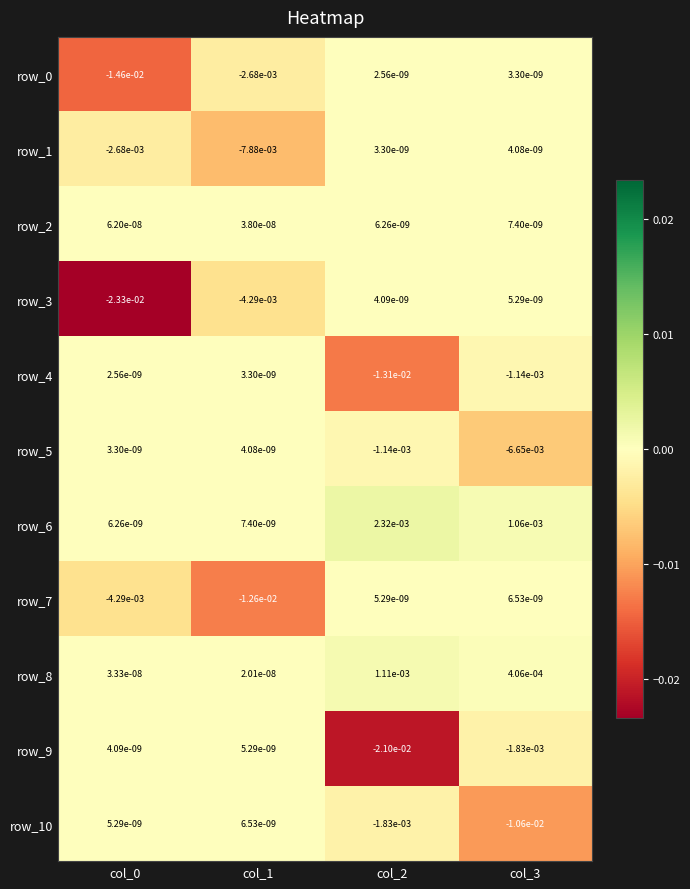

Is the value of row_0 at col_0 greater than the value of row_1 at col_0?

No